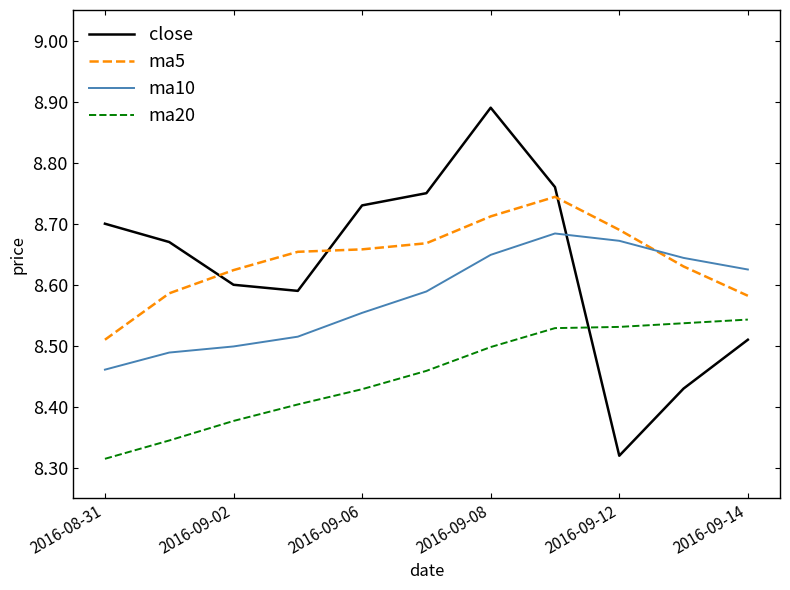

True or false: ma10 has more than 2 interior local peaks.

False